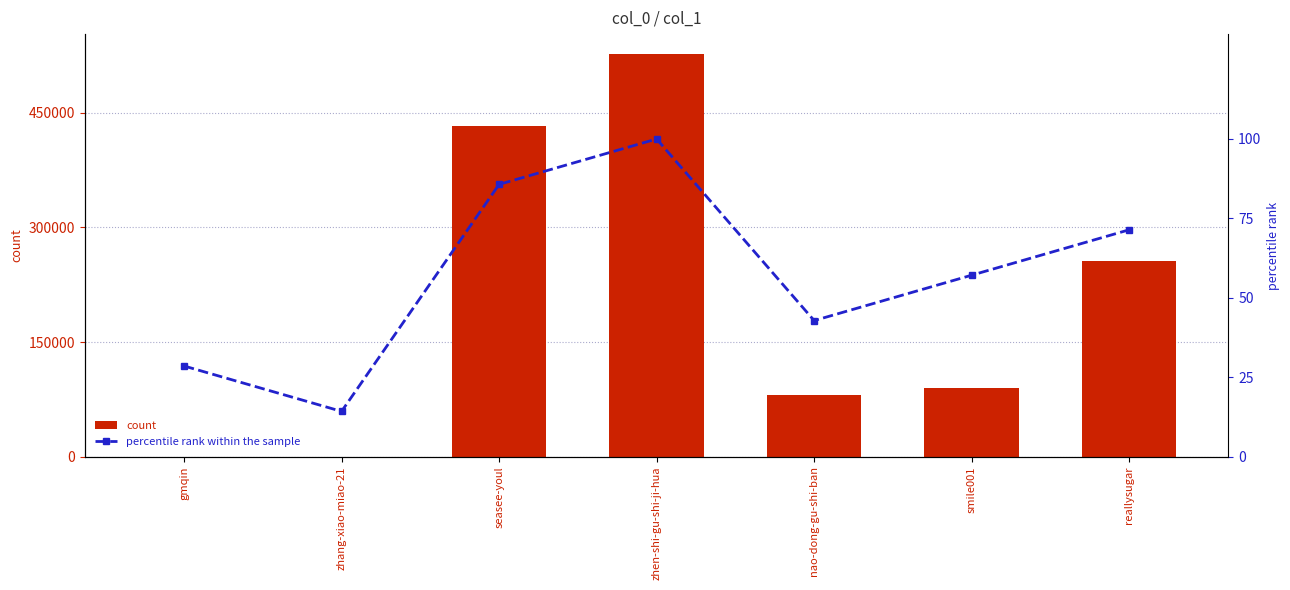

What is the sum of all count values?

1385364